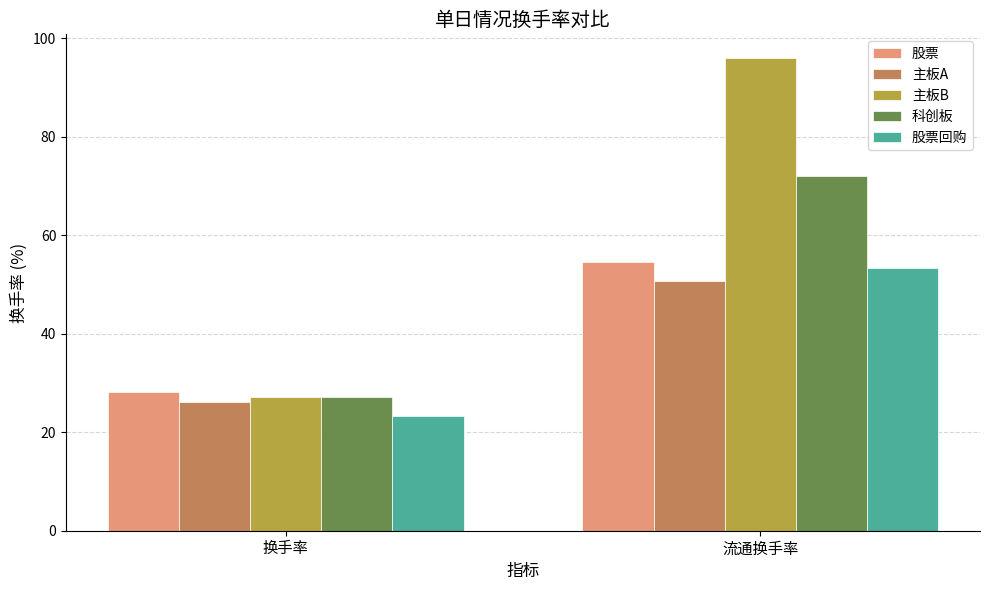

Rank the categories by 股票回购 value from highest to lowest.

流通换手率, 换手率